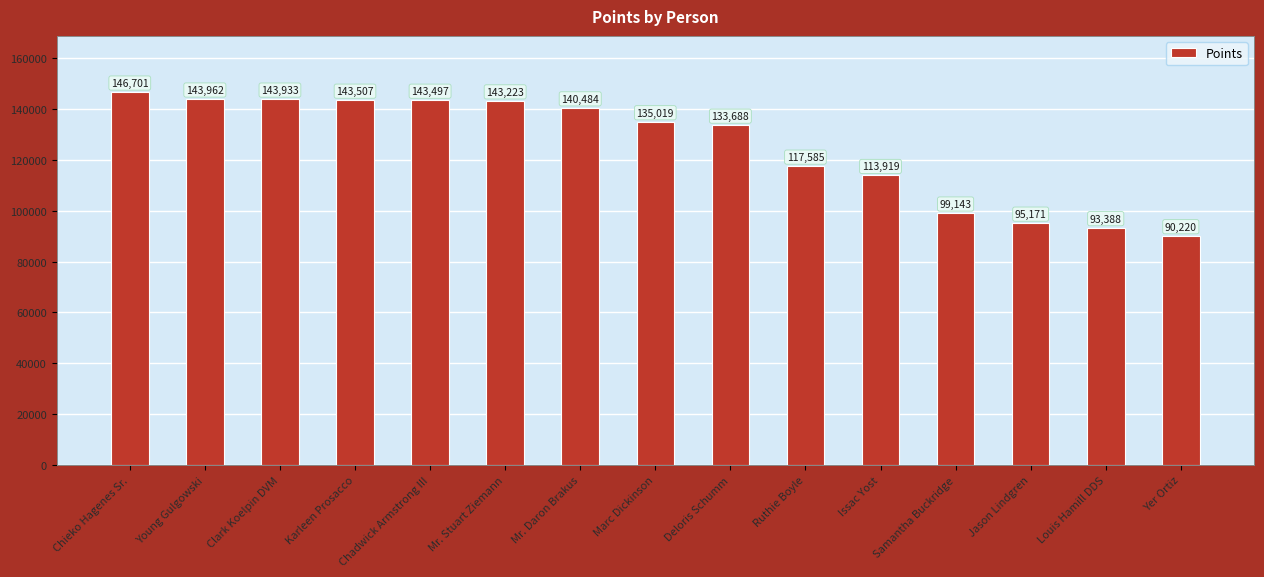

Count the number of categories in the chart.

15